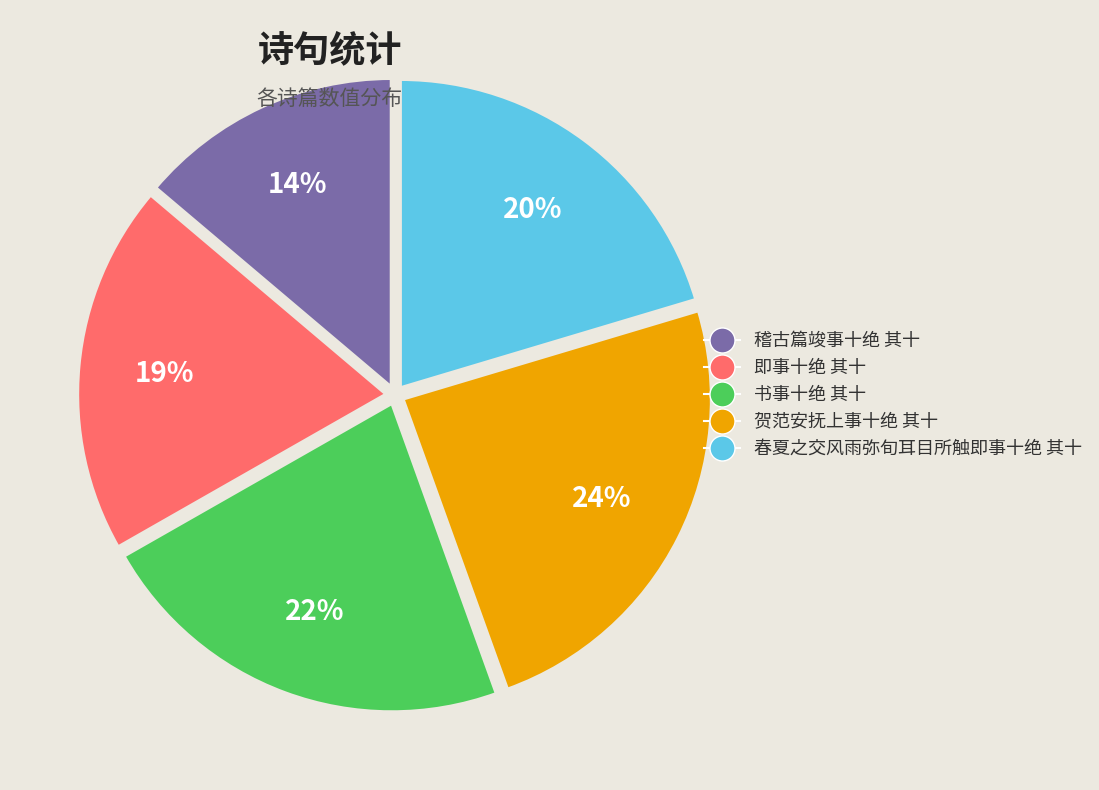

Does any single category account for the majority?

No